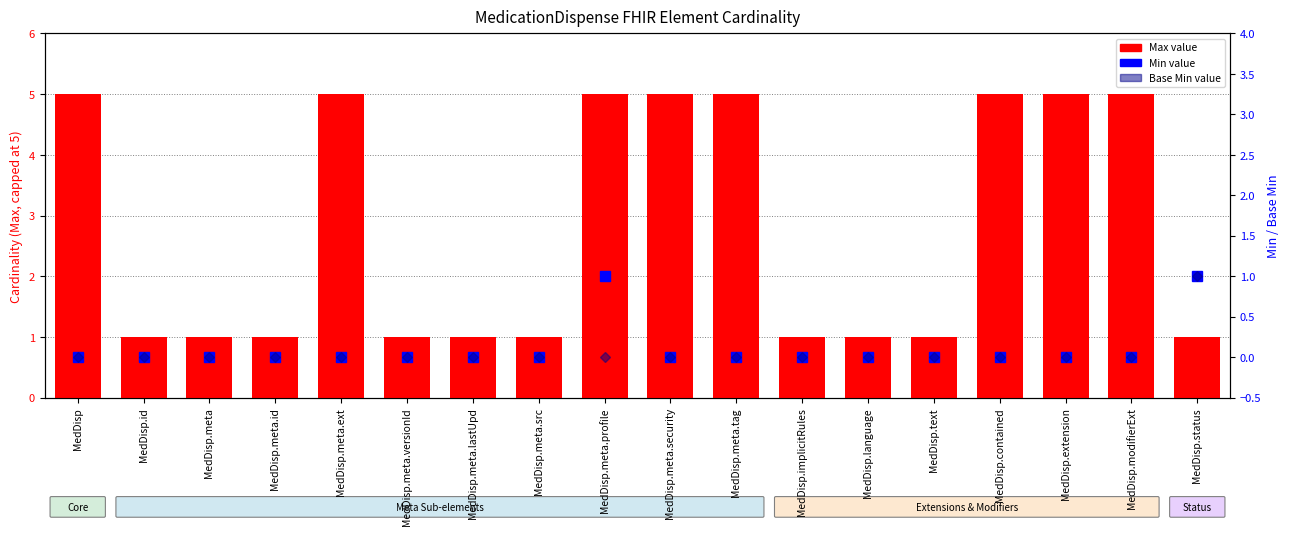

Which series has the largest total across all categories?

Max (capped at 5)